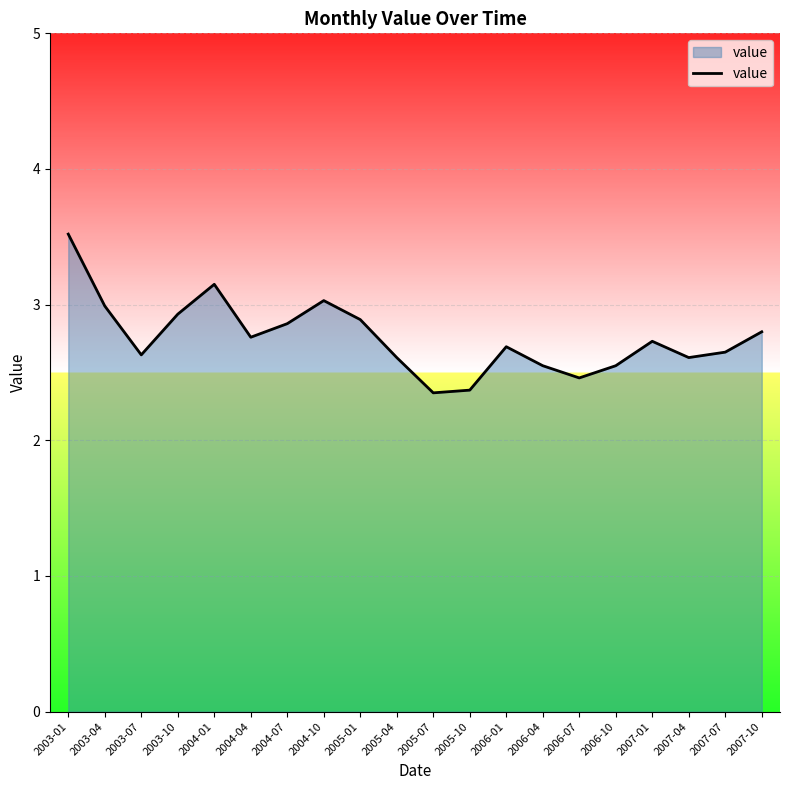

Which category has the highest value across all series?

2003-01